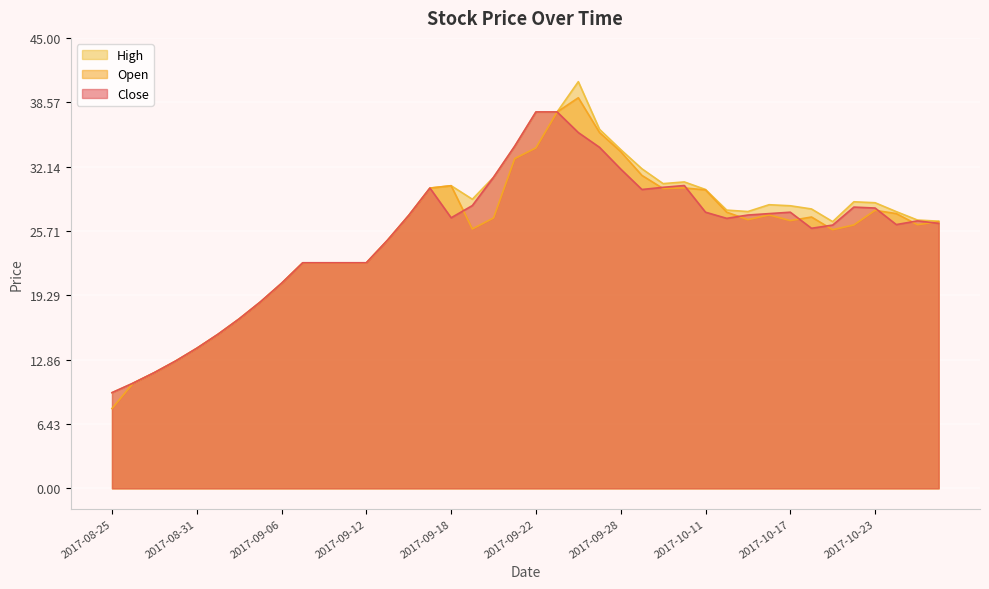

What is the smallest value displayed?

8.0